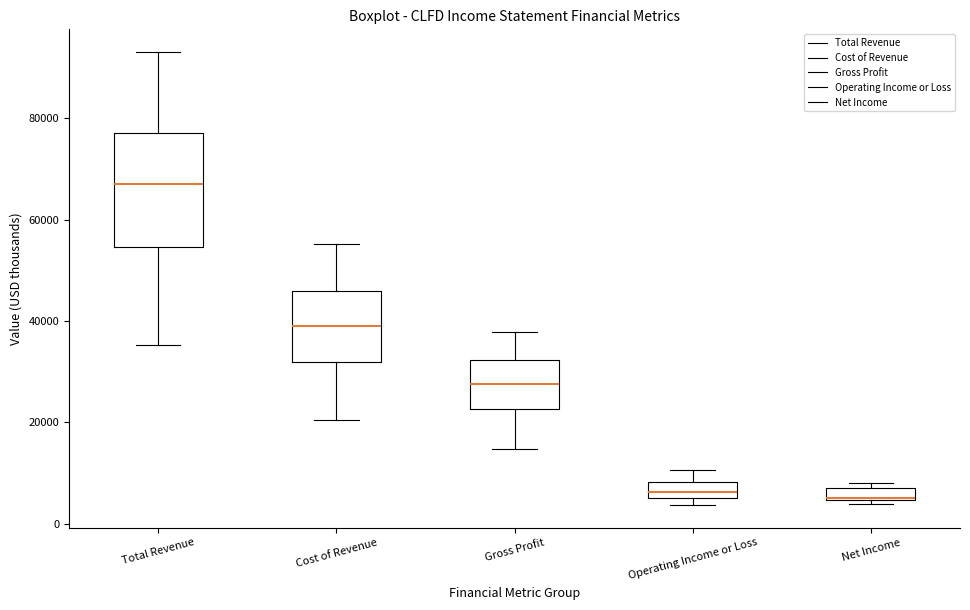

Where does the median line of the box for Net Income sit on the y-axis? The values are not printed on the chart, so give them approximately, as read against the axis.

6000